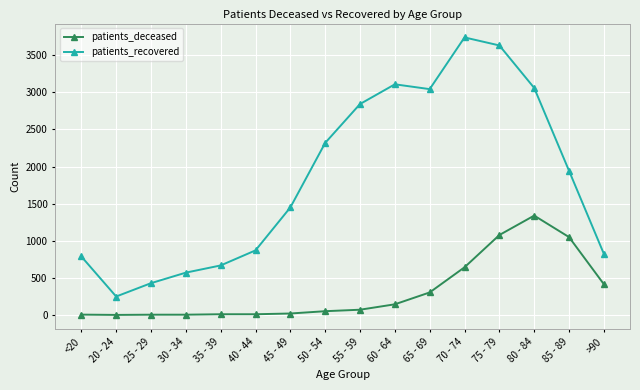

List the series in order of their peak value, lowest first.

patients_deceased, patients_recovered